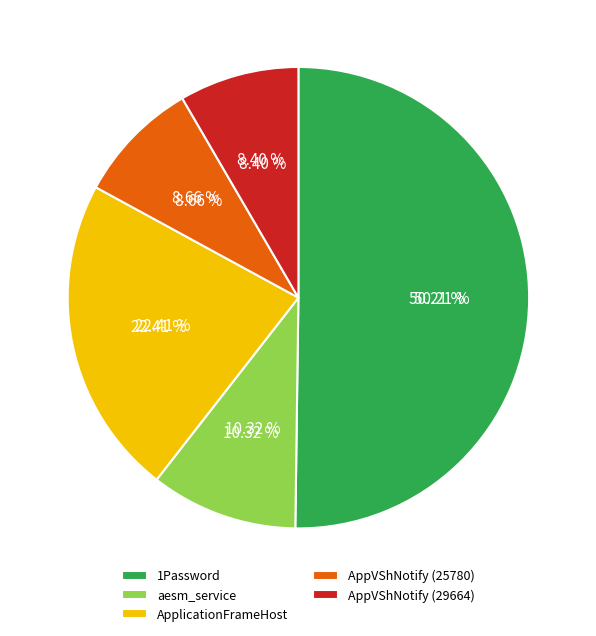

To the nearest percent, what is the combined percentage of 1Password and AppVShNotify (29664)?

59%